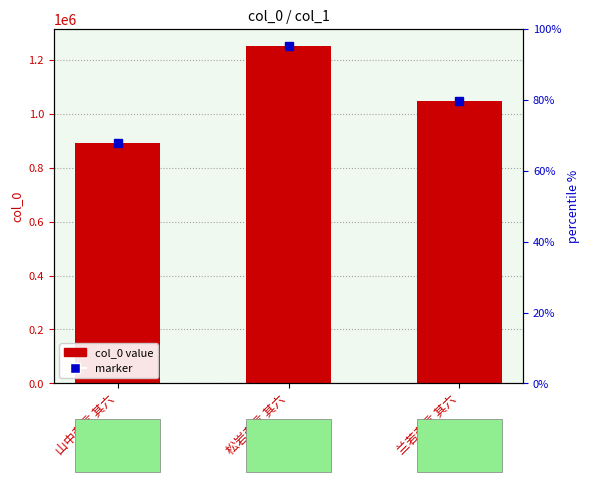

Which label corresponds to the largest value in the chart?

松岩杂言 其六